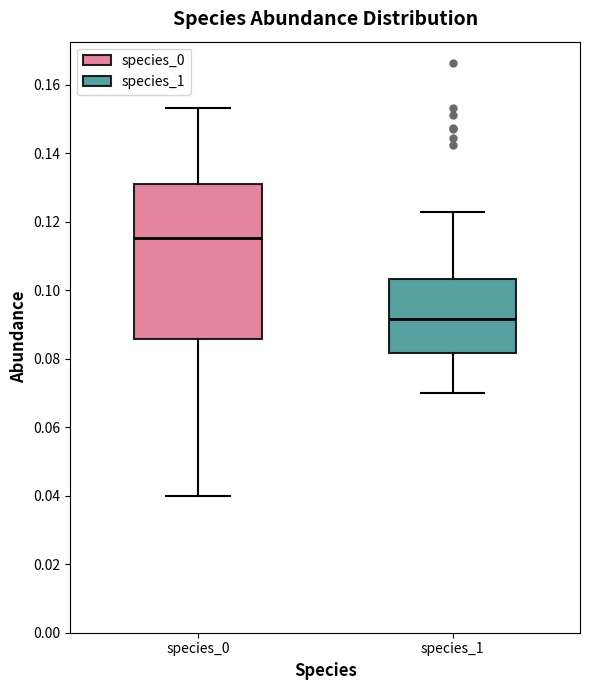

Where is the lower edge of the box for species_1 on the y-axis? The values are not printed on the chart, so give them approximately, as read against the axis.

0.082